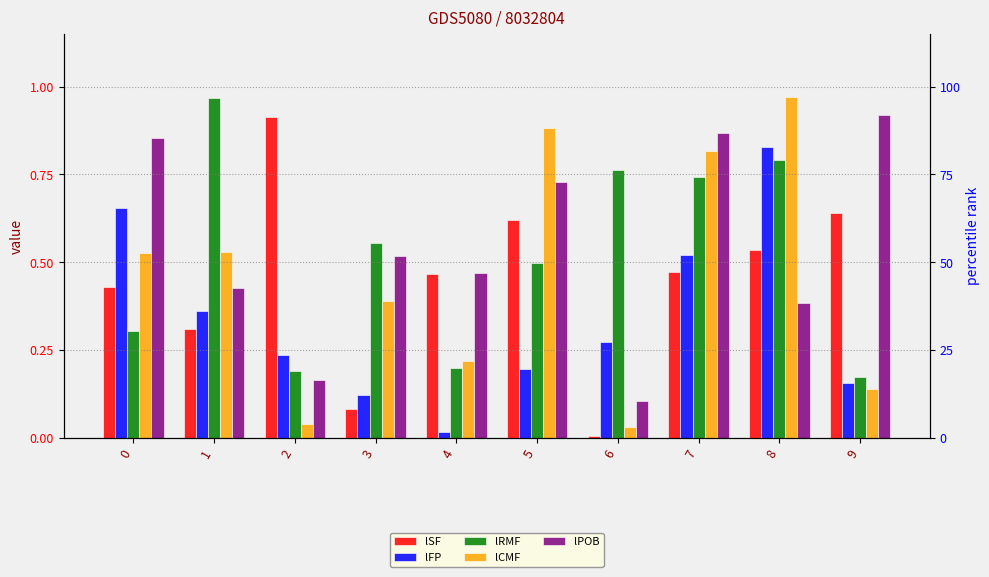

At which label does lPOB reach its peak?

9